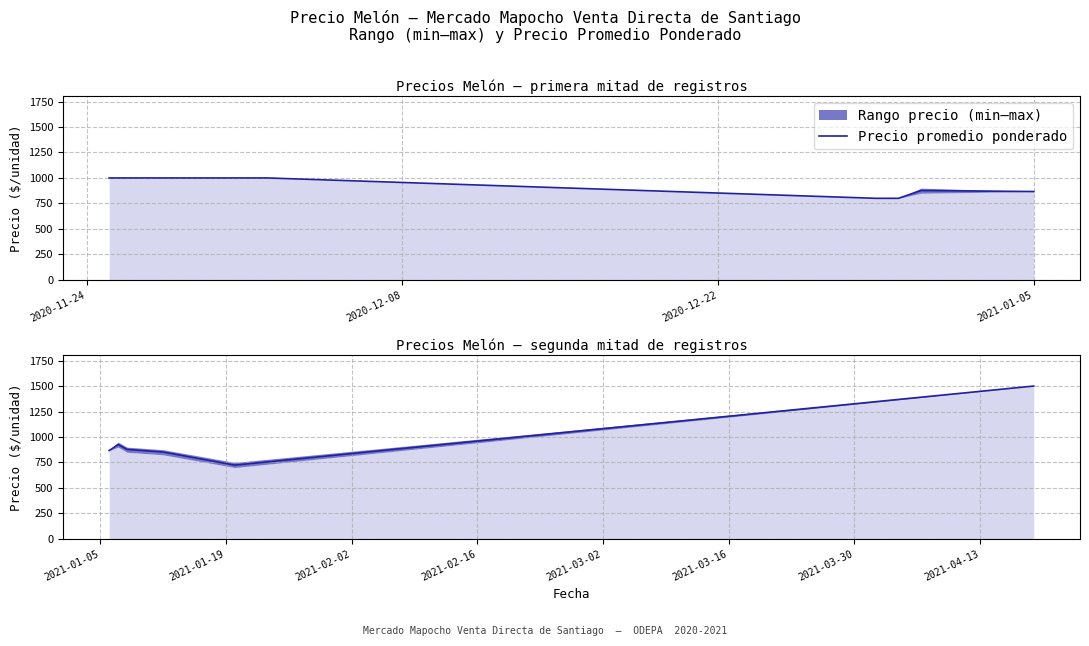

True or false: there are more than 2 points higher than both neighbors.

False